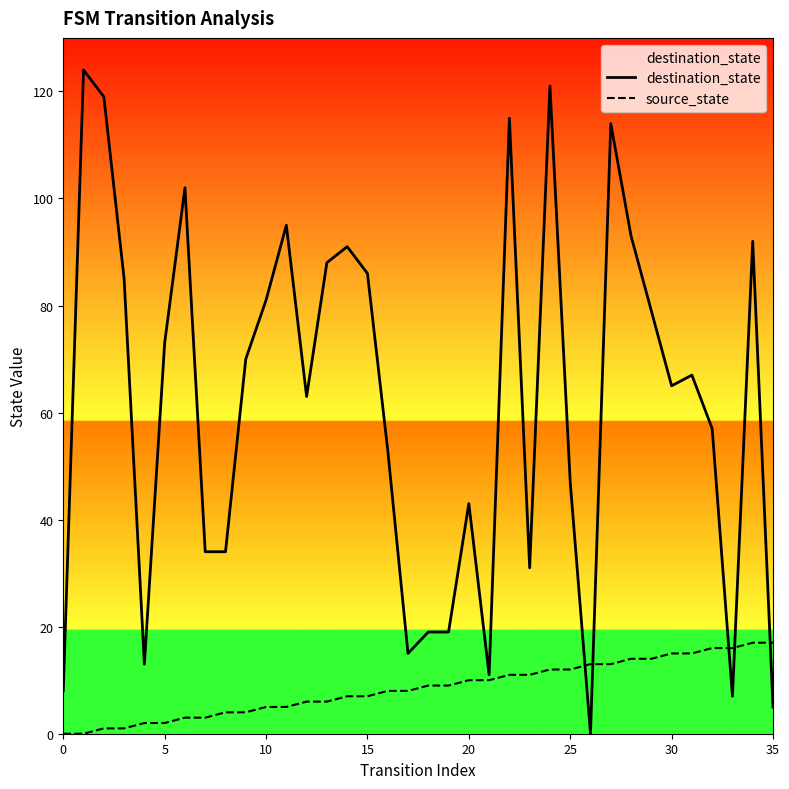

Rank the series by their average value, from lowest to highest.

source_state, destination_state